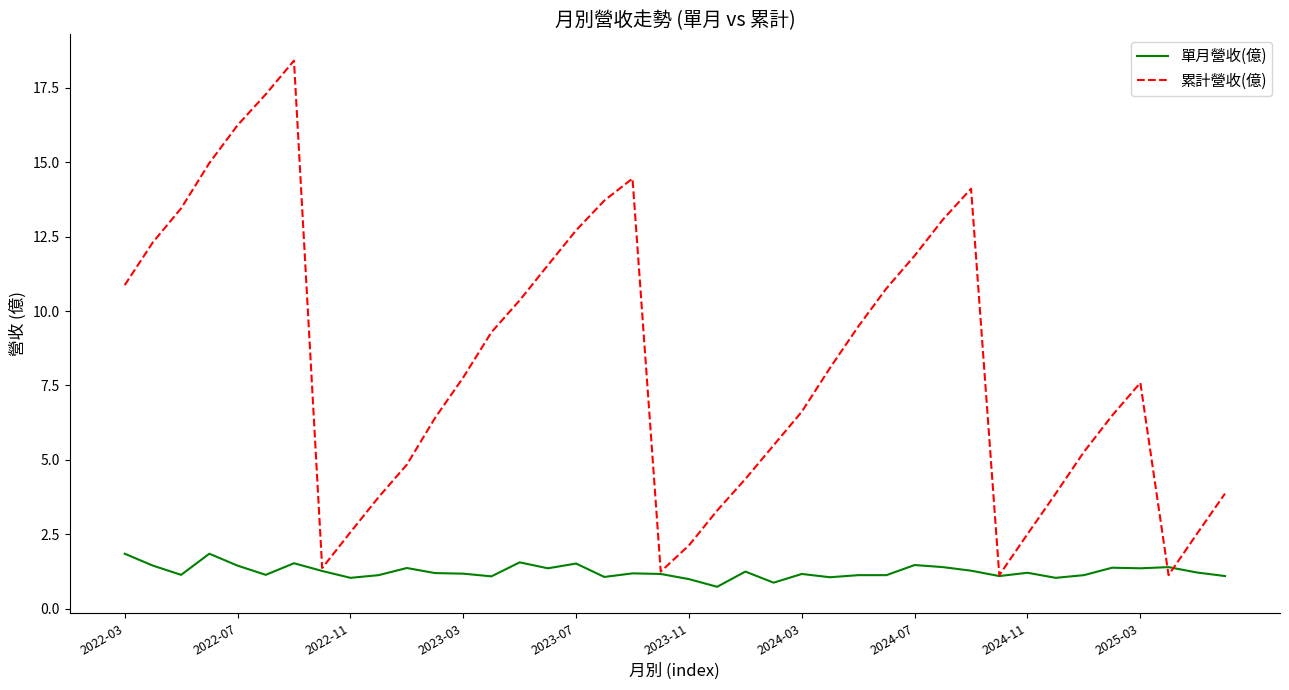

Which series has the largest total across all categories?

累計營收(億)